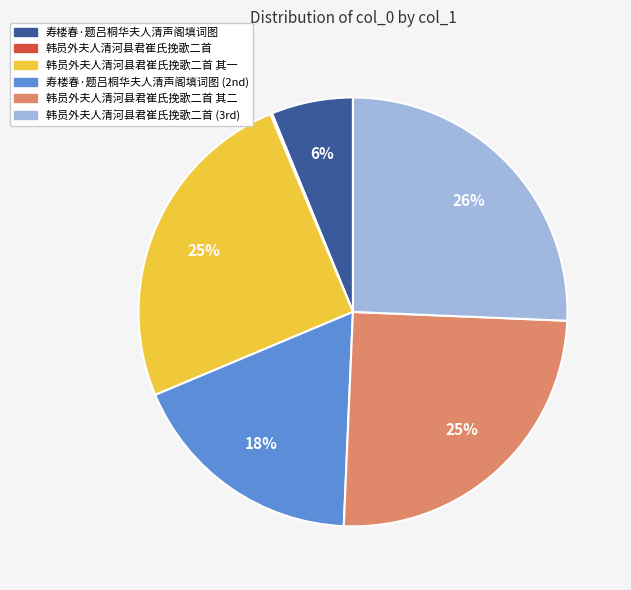

Does any single category account for the majority?

No